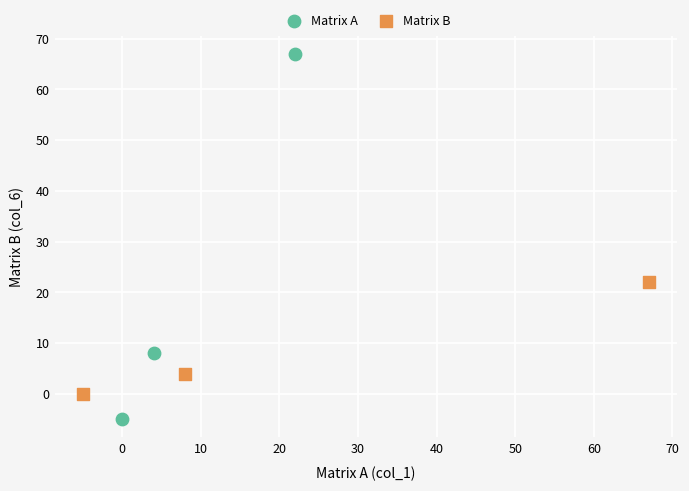

Which series reaches the minimum Y coordinate?

Matrix A